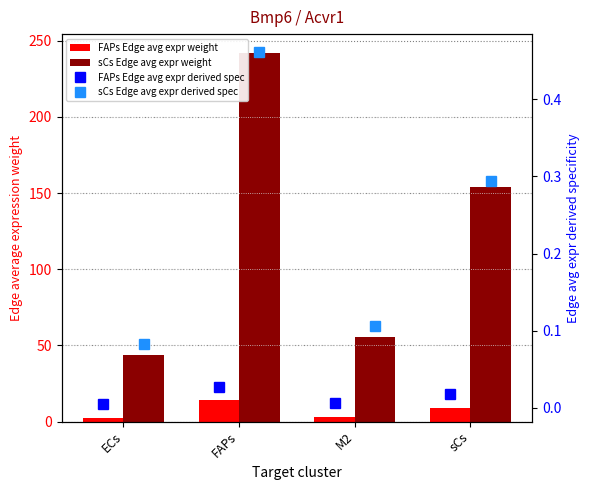

Between ECs and M2, which series saw the biggest shift?

sCs Edge avg expr weight